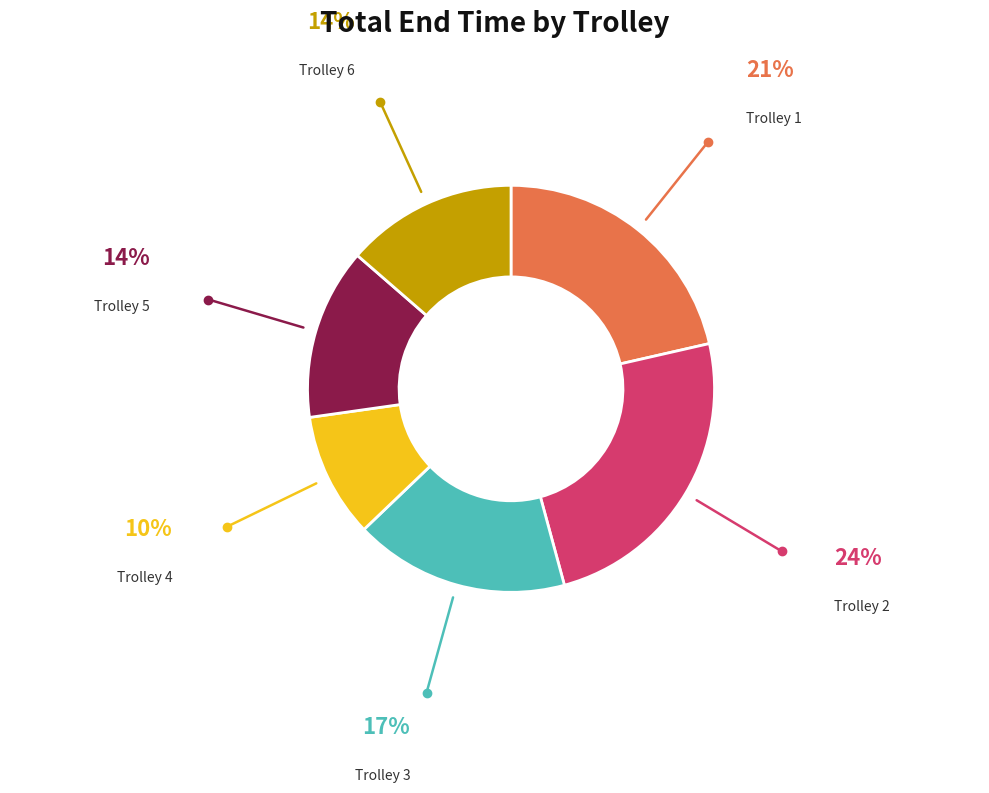

Count the number of slices in the pie.

6